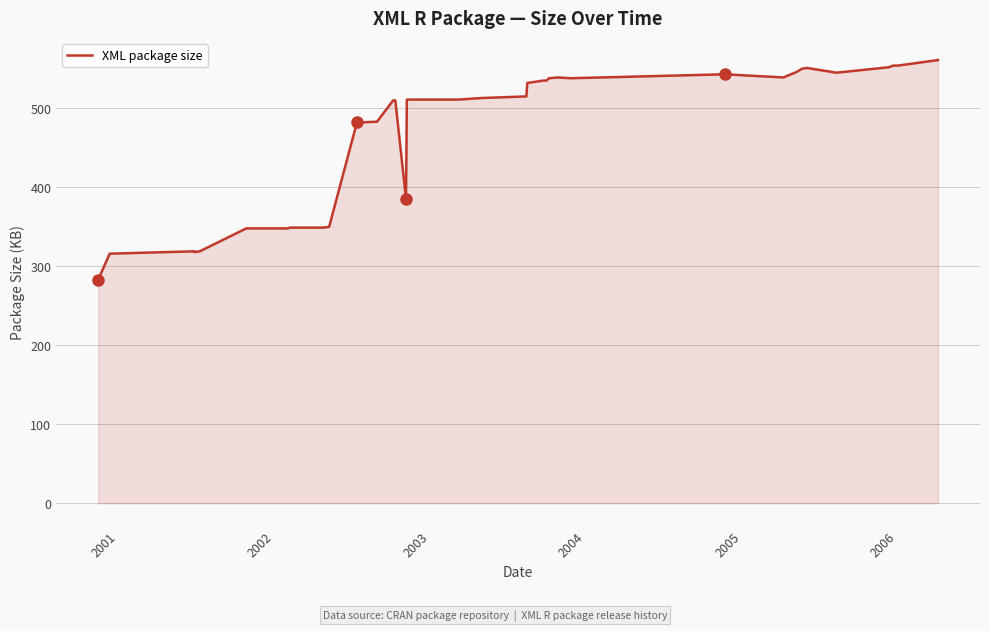

What is the difference between the maximum and minimum values?

278